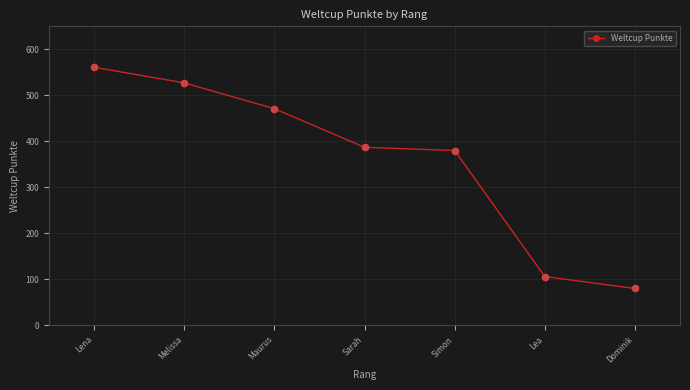

What is the ratio of the value at Lena to the value at Maurus?

1.2